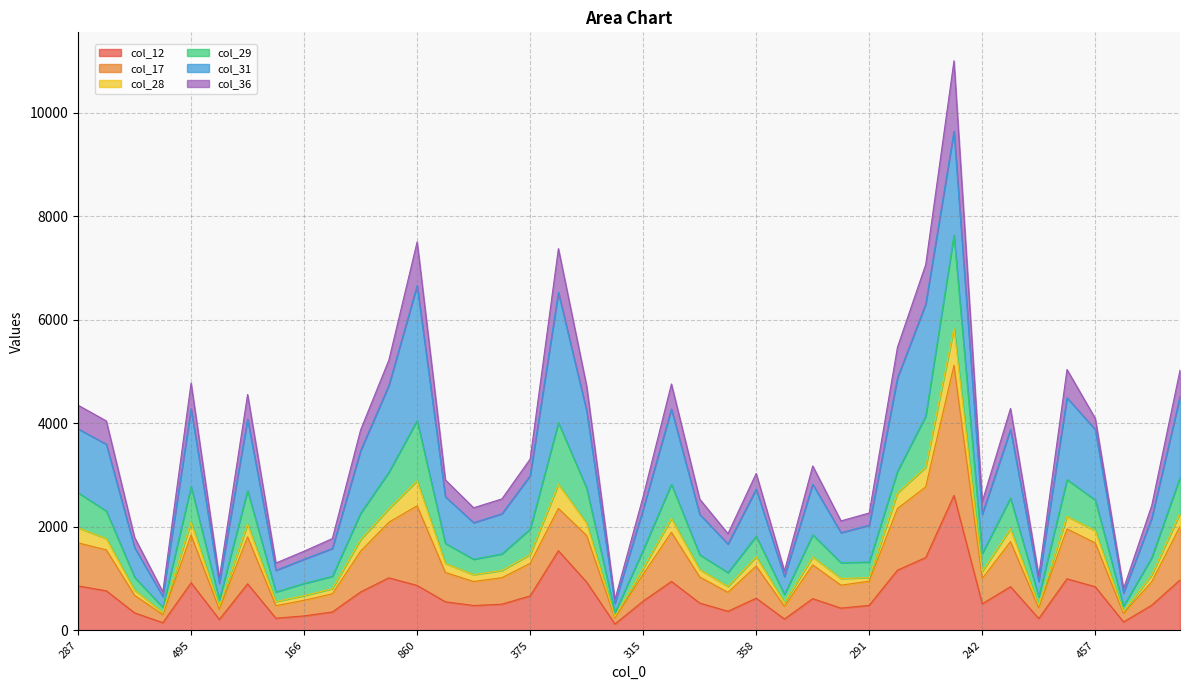

What are all the series names shown in the legend?

col_12, col_17, col_28, col_29, col_31, col_36